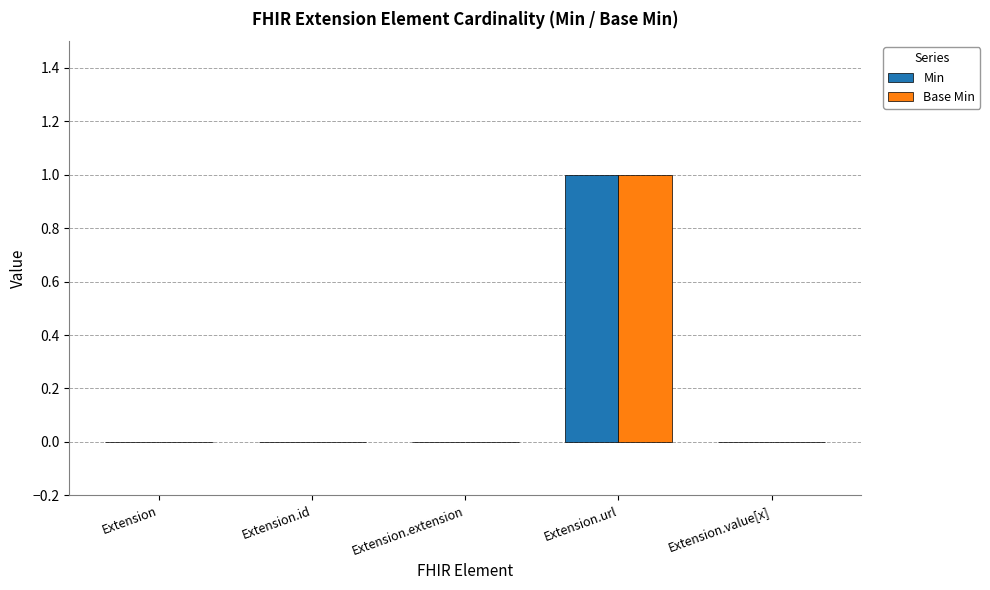

The value of Base Min at Extension.value[x] is 0. True or false?

True